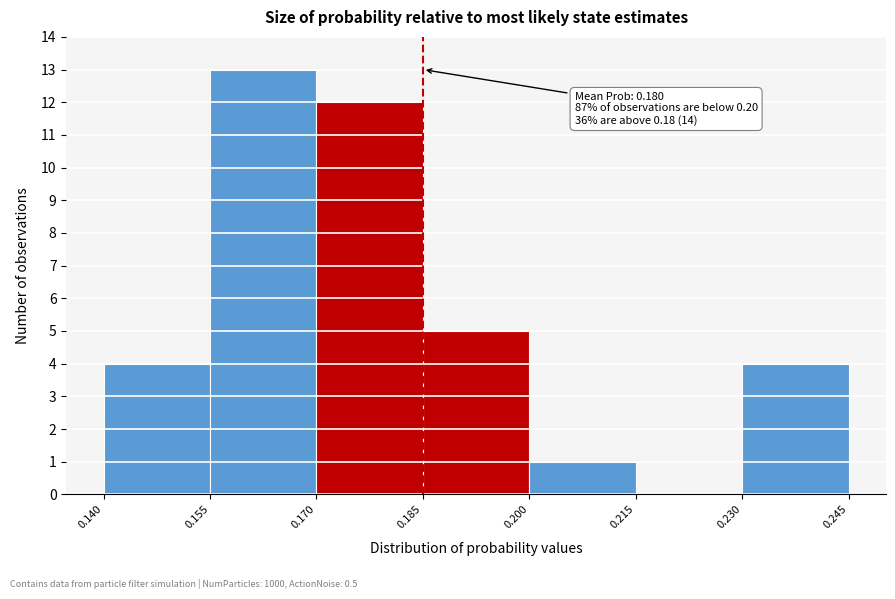

Over which range of the x-axis is the bar tallest?

0.155 to 0.170